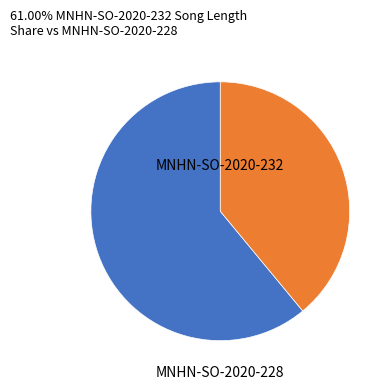

Is there a majority slice in this chart?

Yes